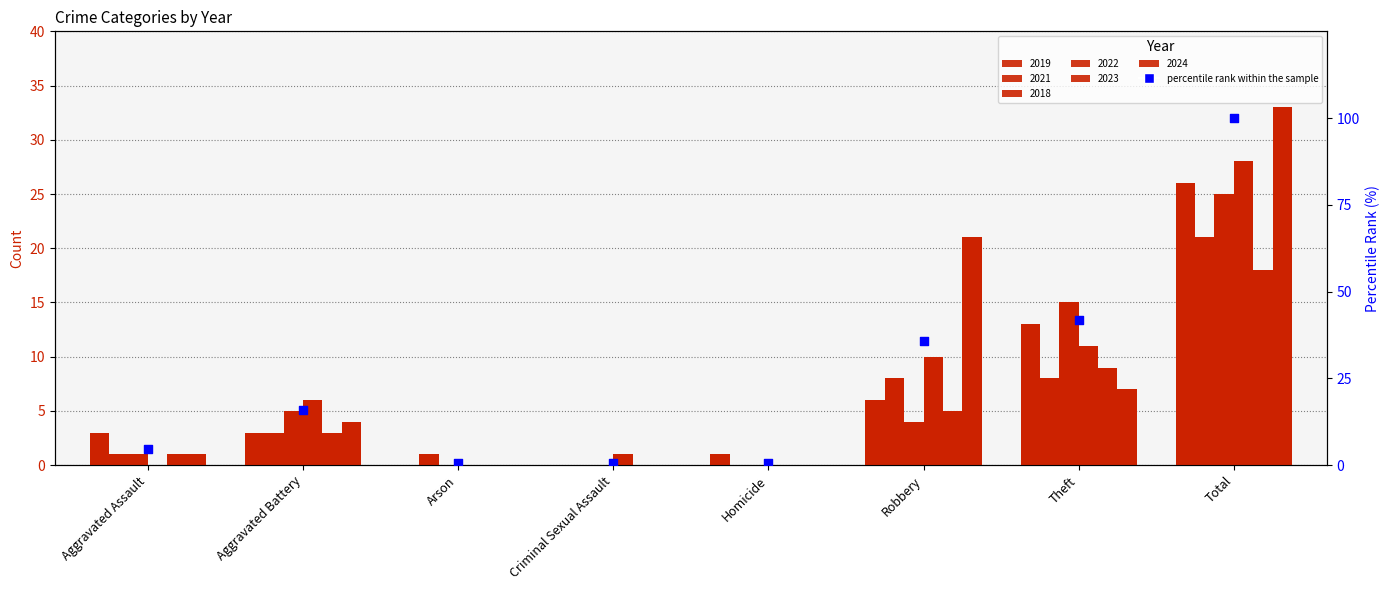

What is the change in value from Robbery to Theft?

+6.0